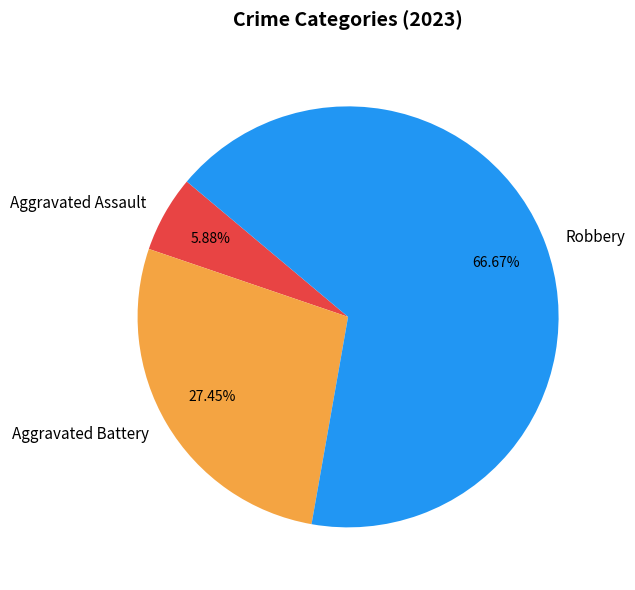

Is it true that Robbery is 67% of the pie?

True